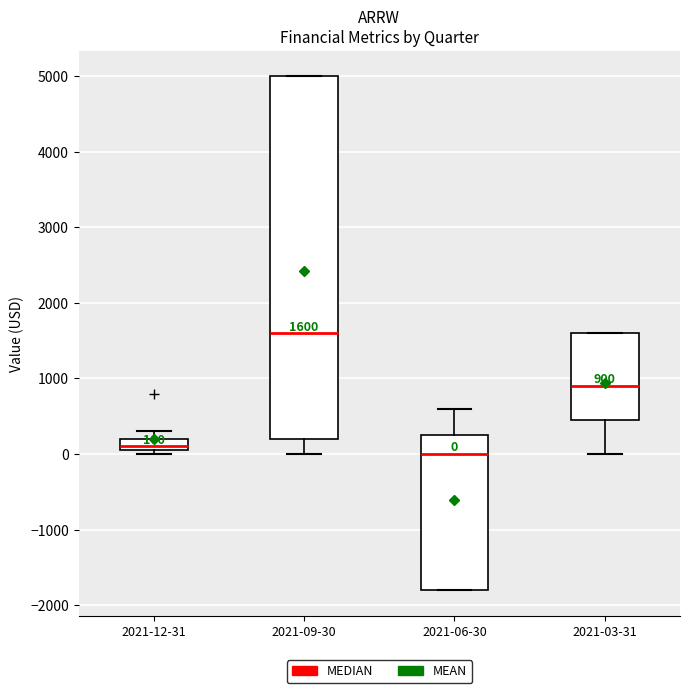

Which box's median line is the lowest?

2021-06-30